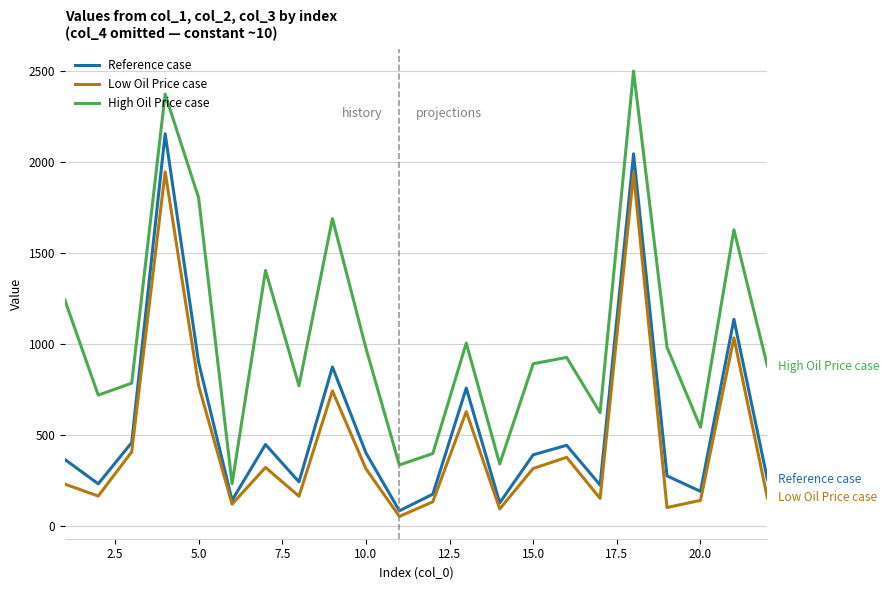

List the series in order of their peak value, lowest first.

Low Oil Price case, Reference case, High Oil Price case